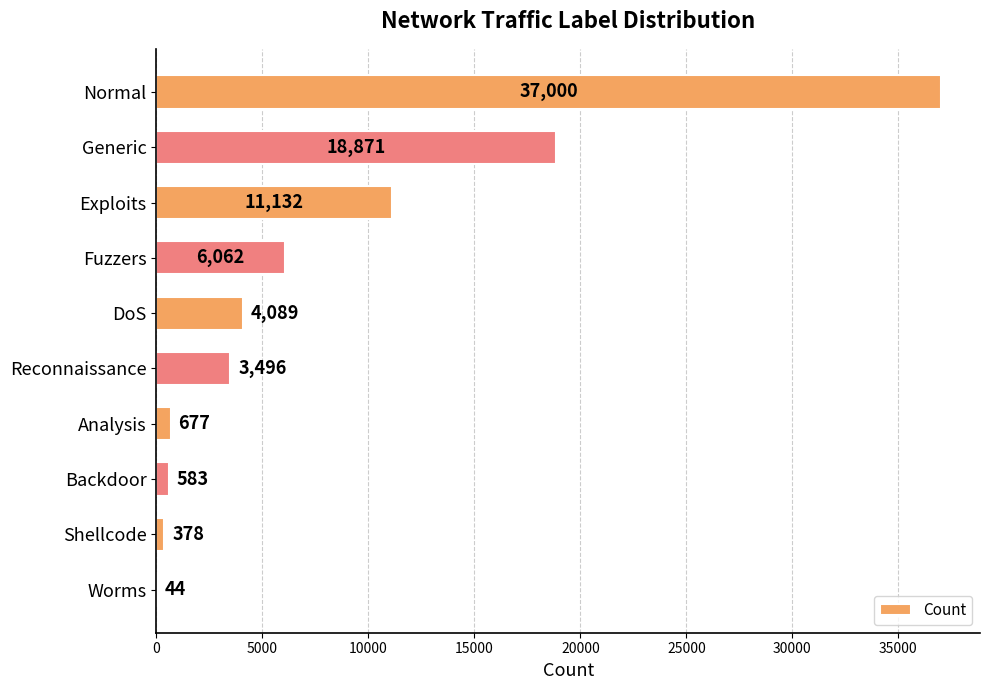

Read the value at Shellcode.

378